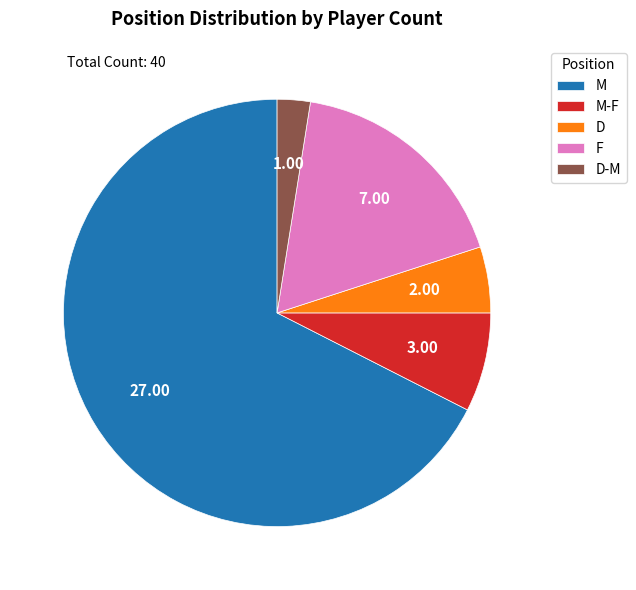

Which has a higher value, M-F or M?

M